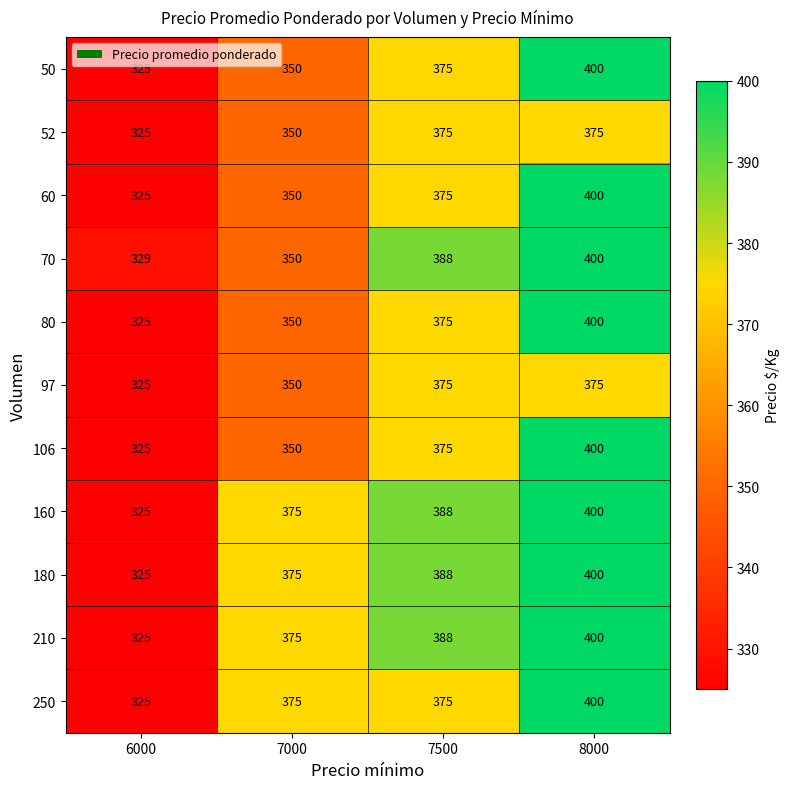

Which label corresponds to the smallest value in the chart?

6000